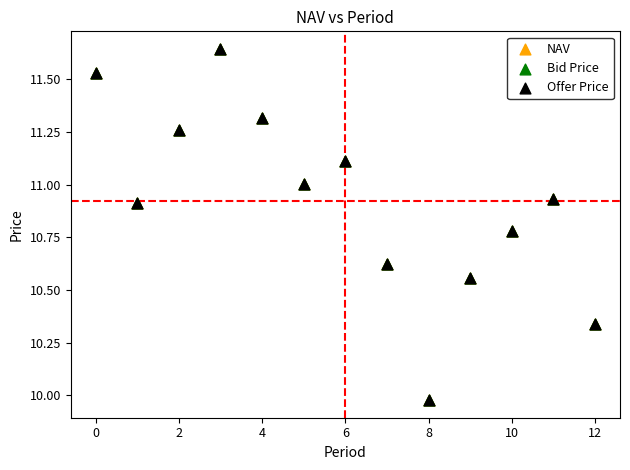

What are all the series names shown in the legend?

NAV, Bid Price, Offer Price